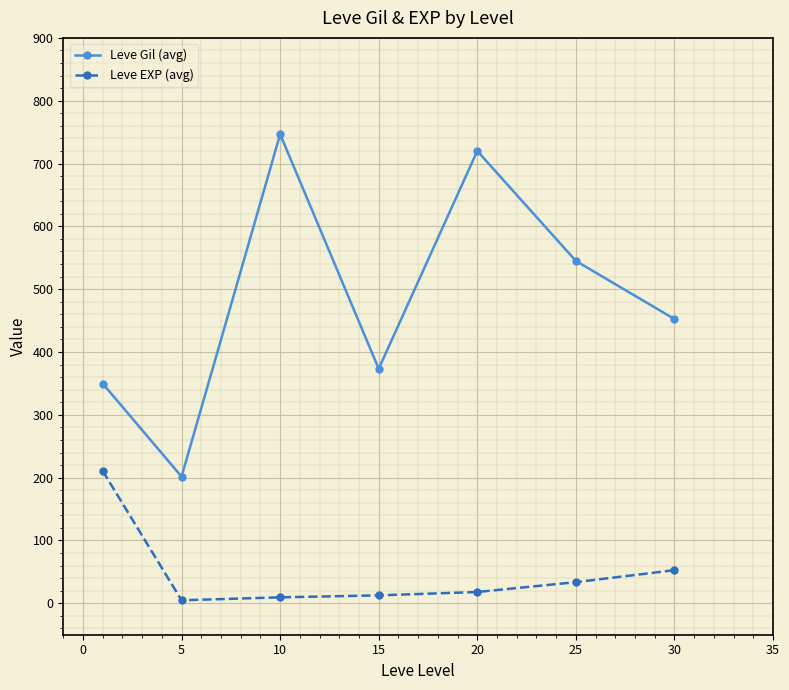

List the series in order of their peak value, lowest first.

Leve EXP (avg), Leve Gil (avg)